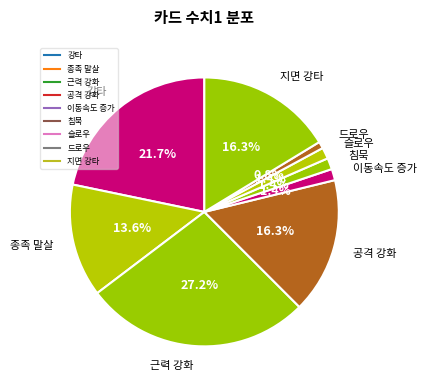

Which slice is the smallest?

드로우